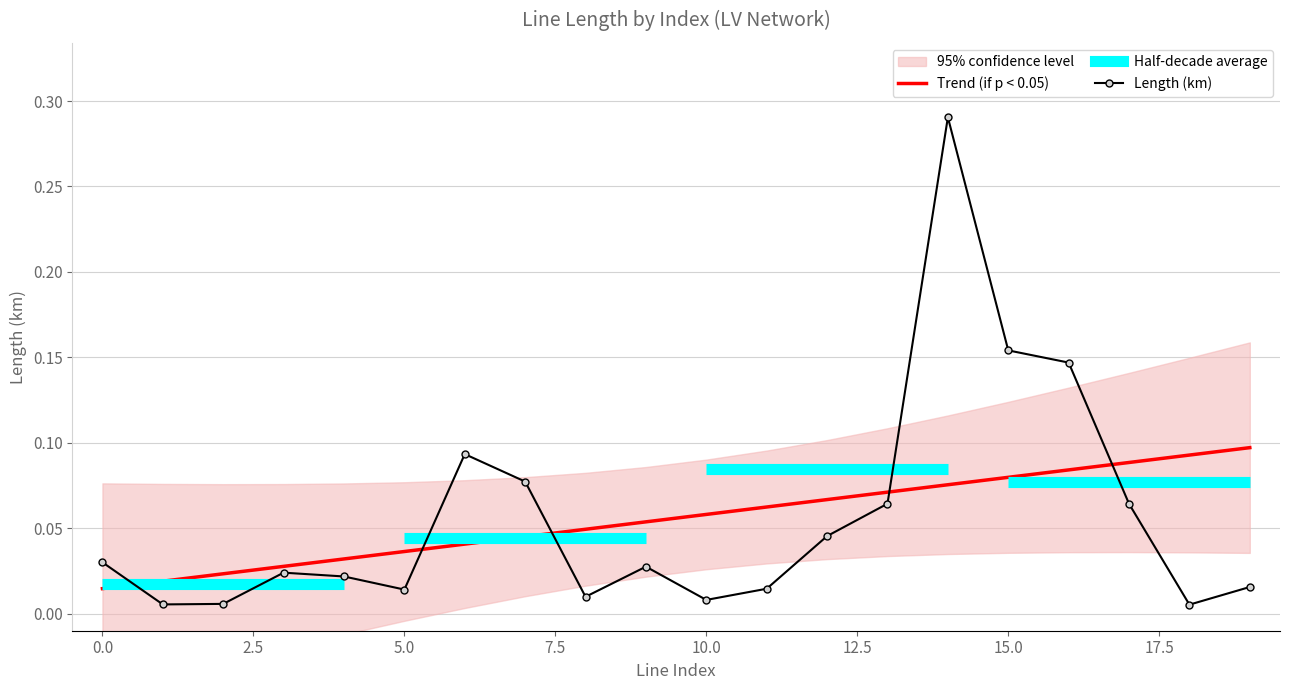

Reading left to right, what are all the values shown in this chart?

Trend (if p < 0.05): 0.0	0.0	0.0	0.0	0.0	0.0	0.0	0.0	0.0	0.1	0.1	0.1	0.1	0.1	0.1	0.1	0.1	0.1	0.1	0.1
Length (km): 0.0	0.0	0.0	0.0	0.0	0.0	0.1	0.1	0.0	0.0	0.0	0.0	0.0	0.1	0.3	0.2	0.1	0.1	0.0	0.0